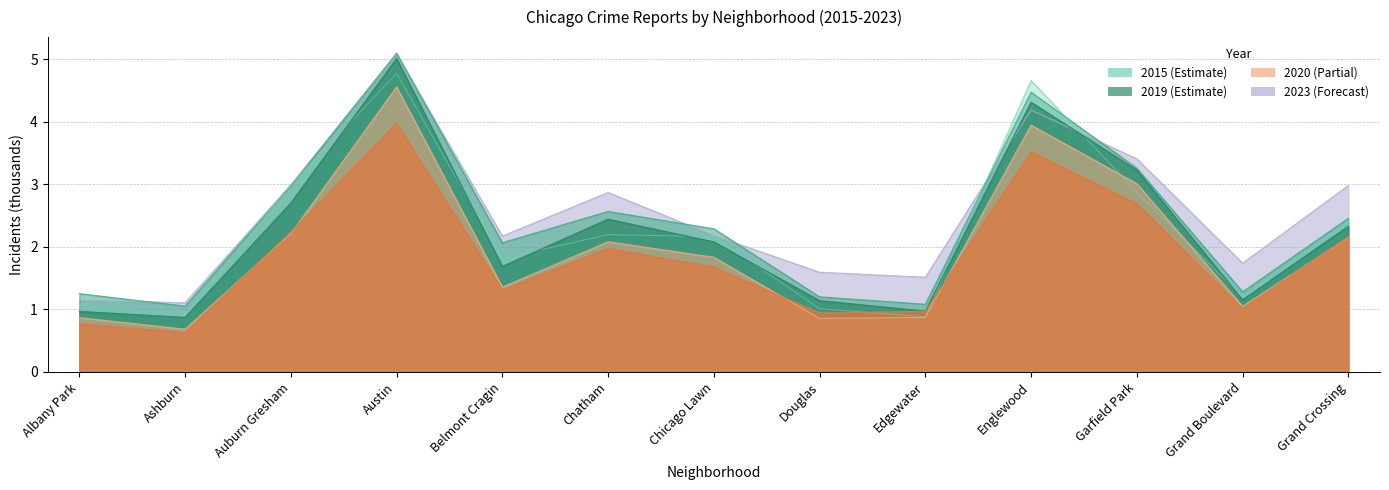

The value of 2015 at Austin is 4.8. True or false?

True